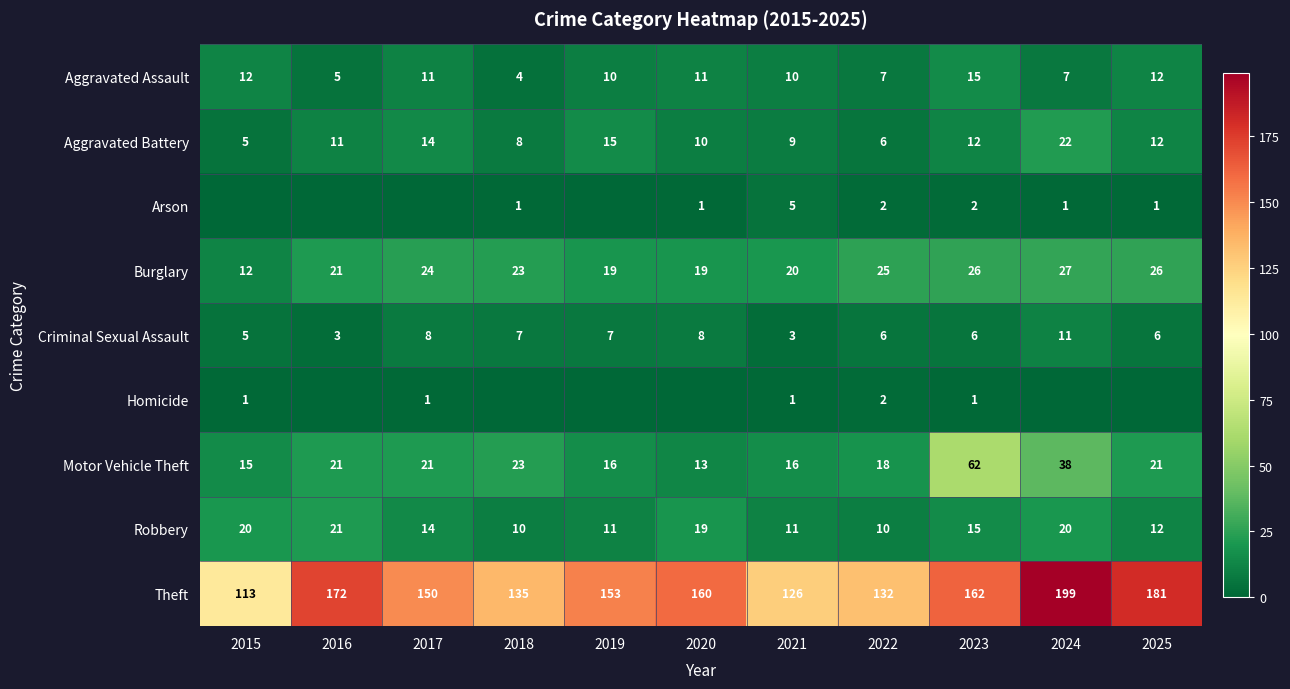

What is the difference between the Theft values at 2024 and 2016?

27